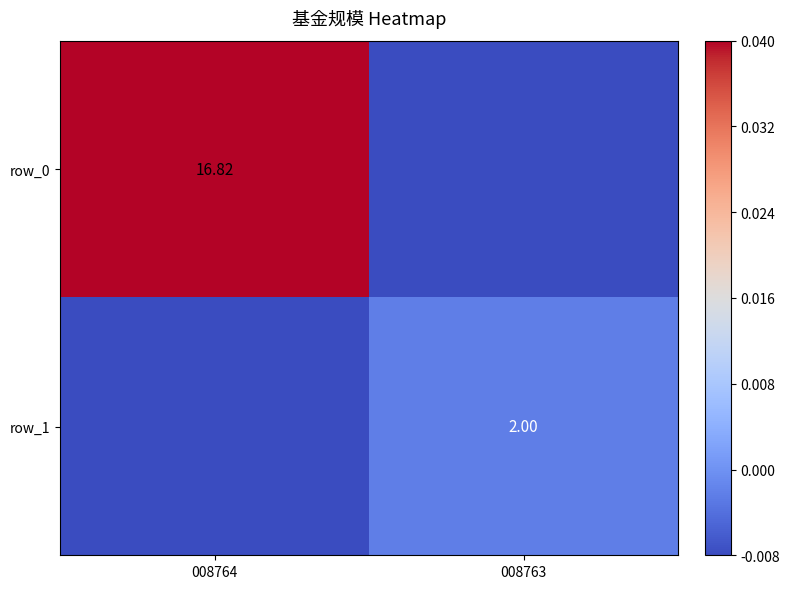

Rank the categories by row_1 value from lowest to highest.

008764, 008763